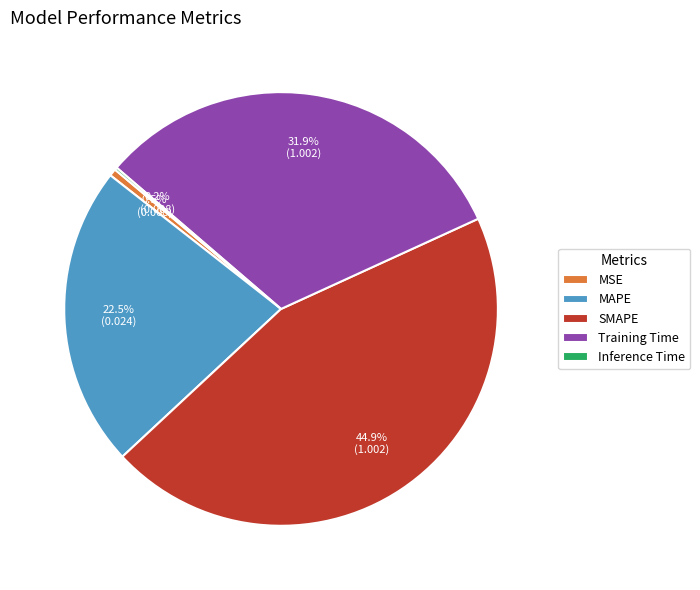

To the nearest percent, what percentage of the pie is Training Time?

32%